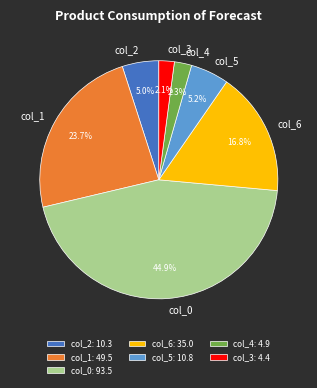

Is it true that col_2 is 5% of the pie?

True